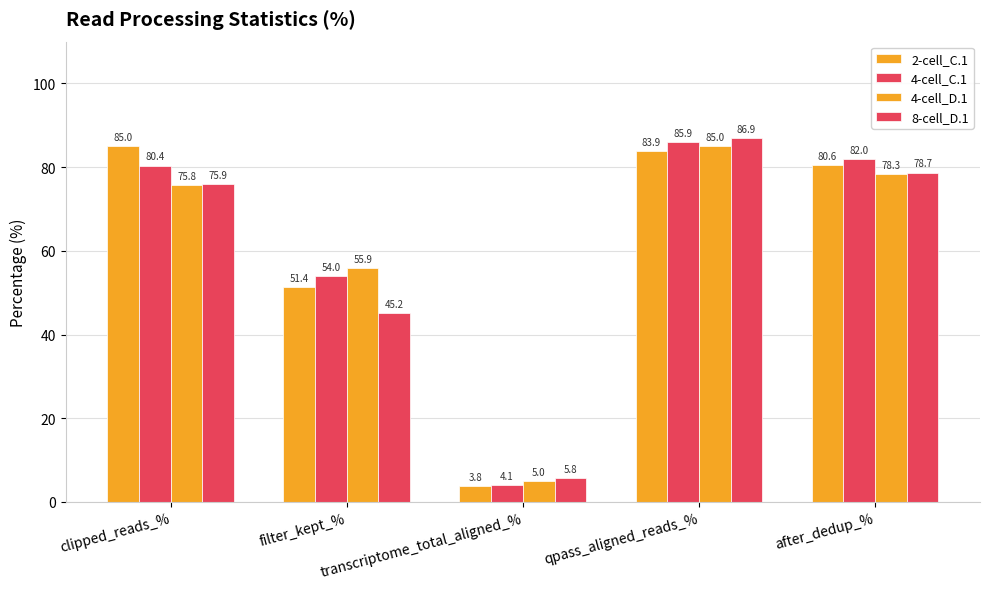

How many bars are there in each group?

4